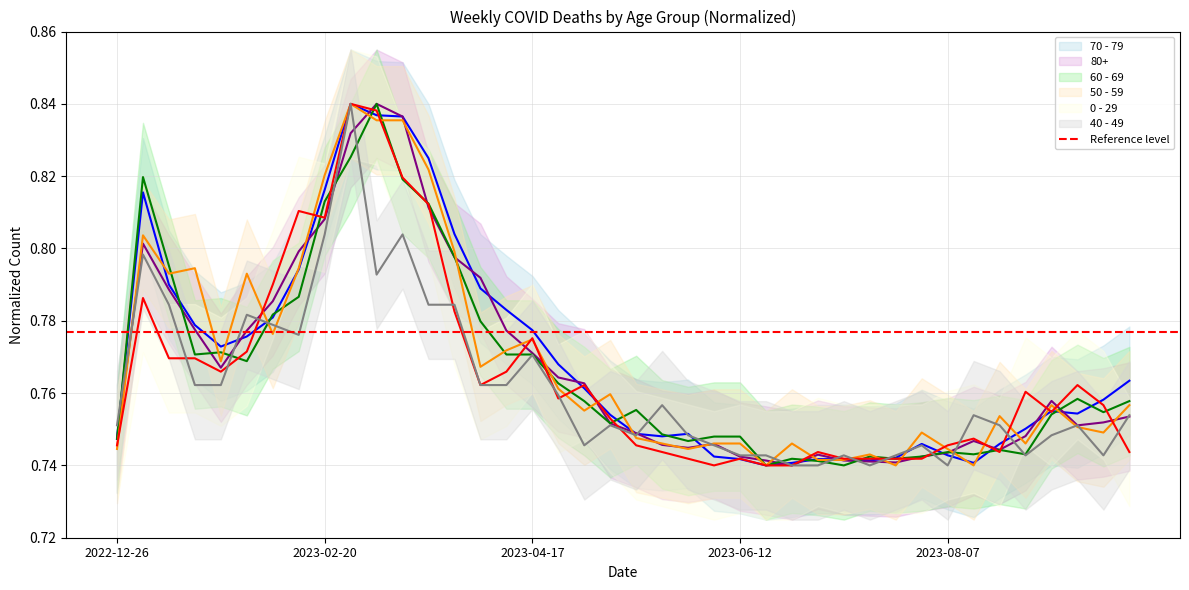

Does the chart display data point markers on the line(s)?

No